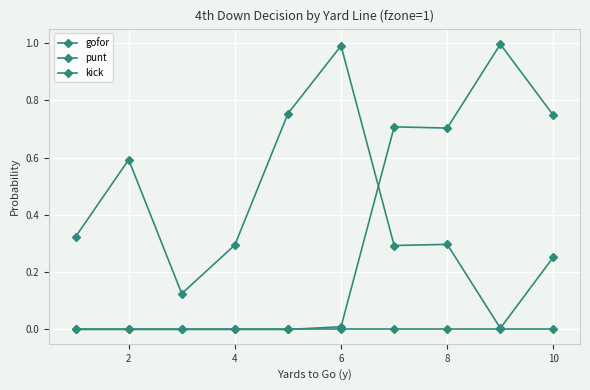

Where is gofor nearest to the value 0?

8